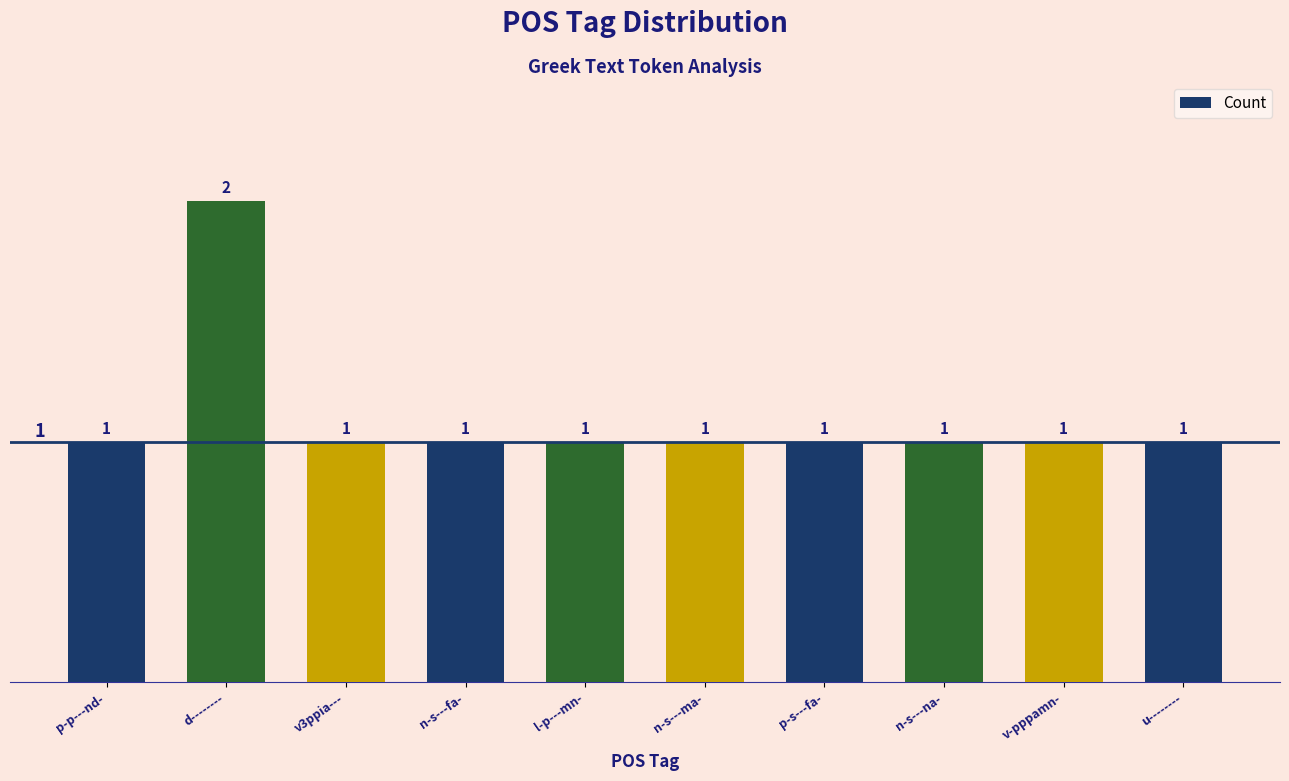

Read the value at n-s---na-.

1